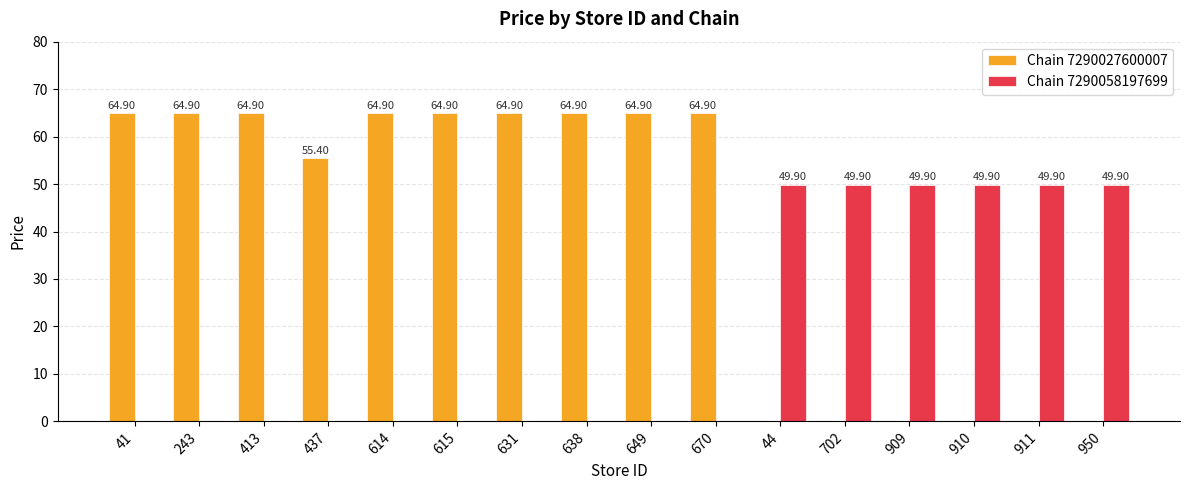

What is the ratio of the value at 413 to the value at 437?

1.2